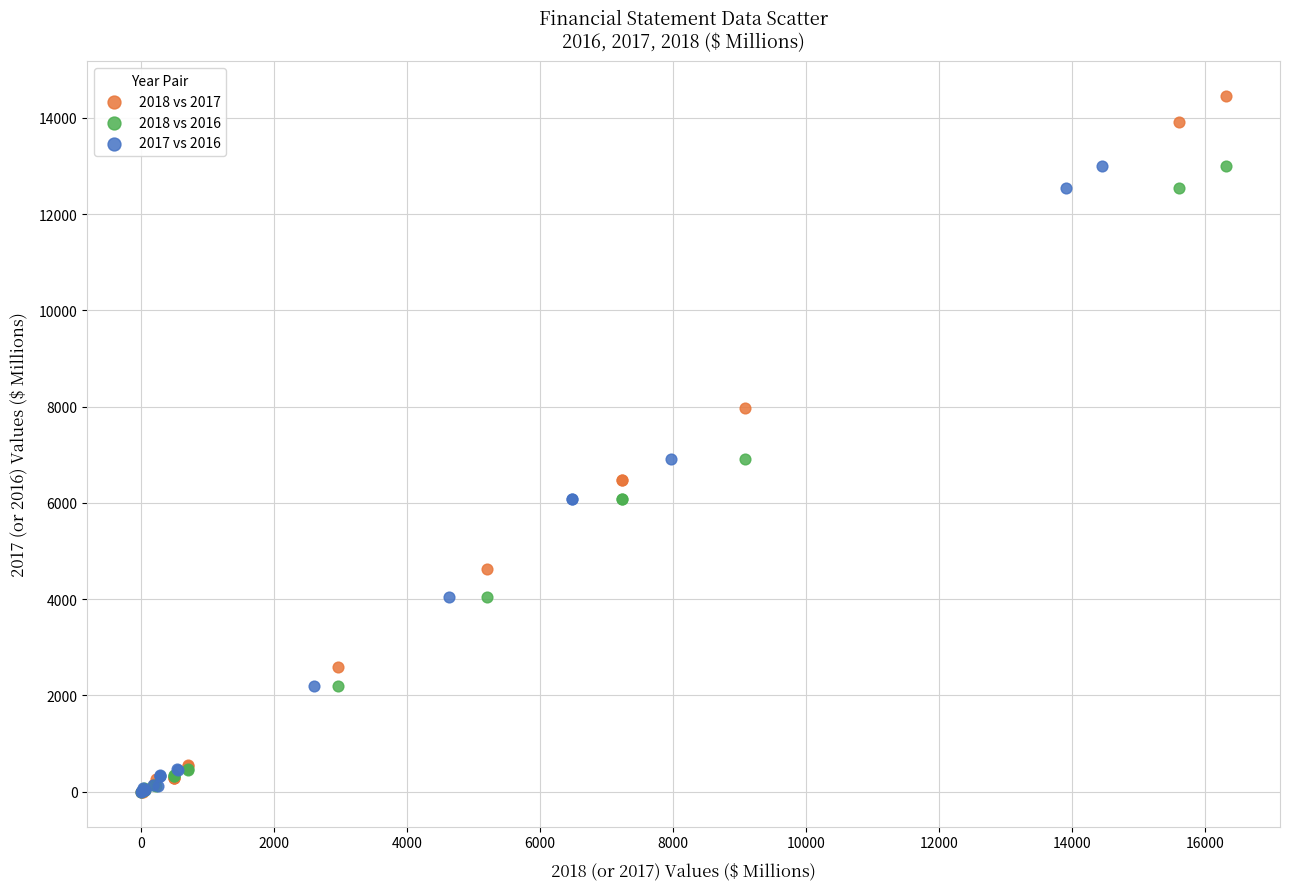

Which series has the widest spread of Y values?

2018 vs 2017